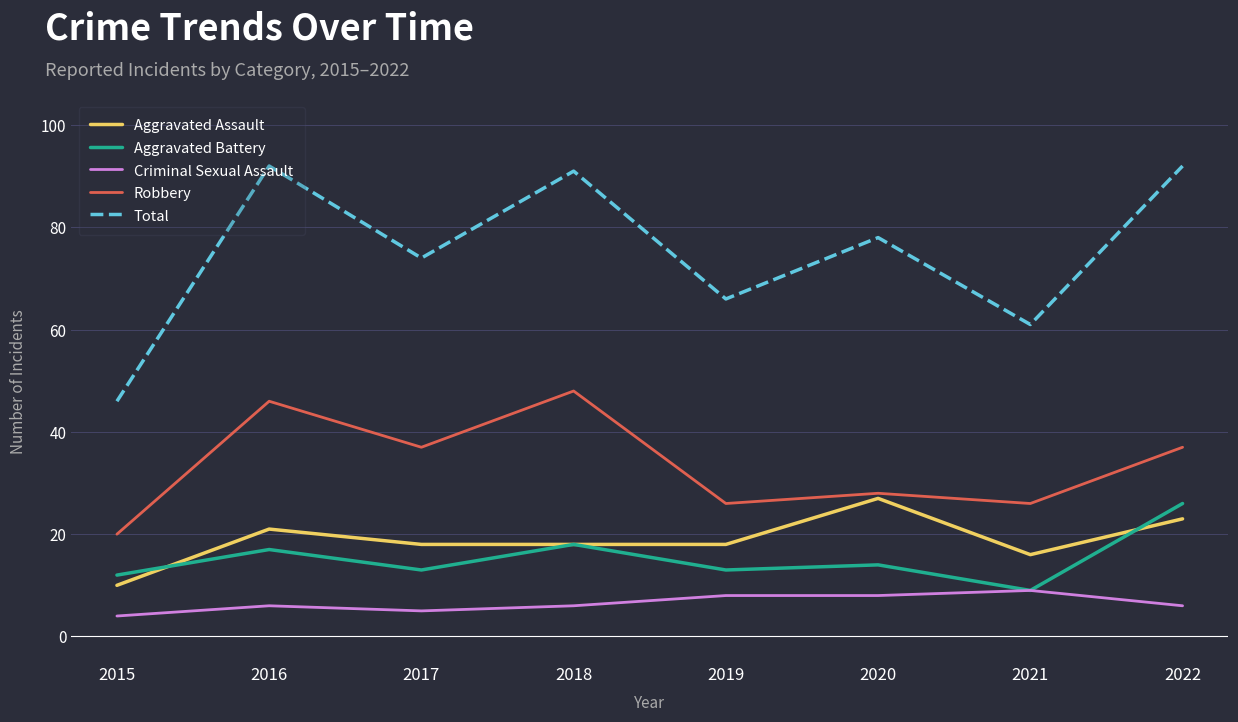

Does the chart display data point markers on the line(s)?

No